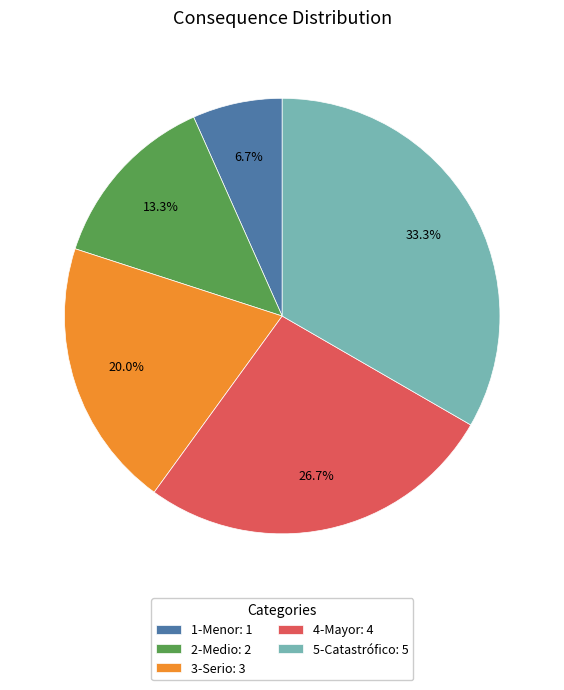

How many segments does this pie chart have?

5